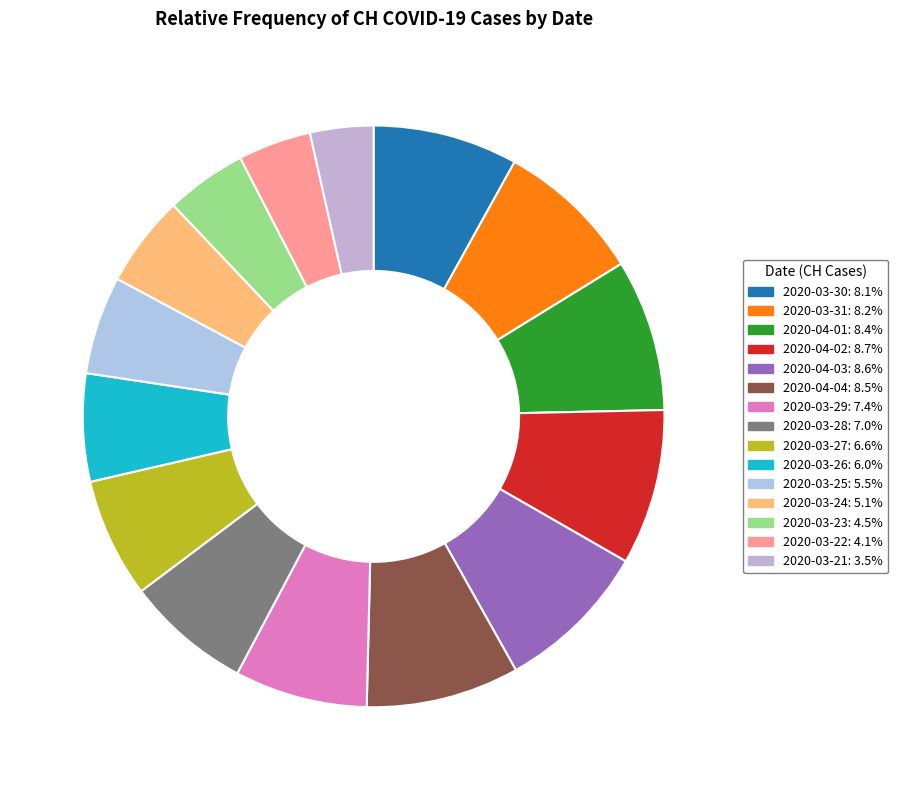

To the nearest percent, what percentage of the pie is 2020-03-27?

7%